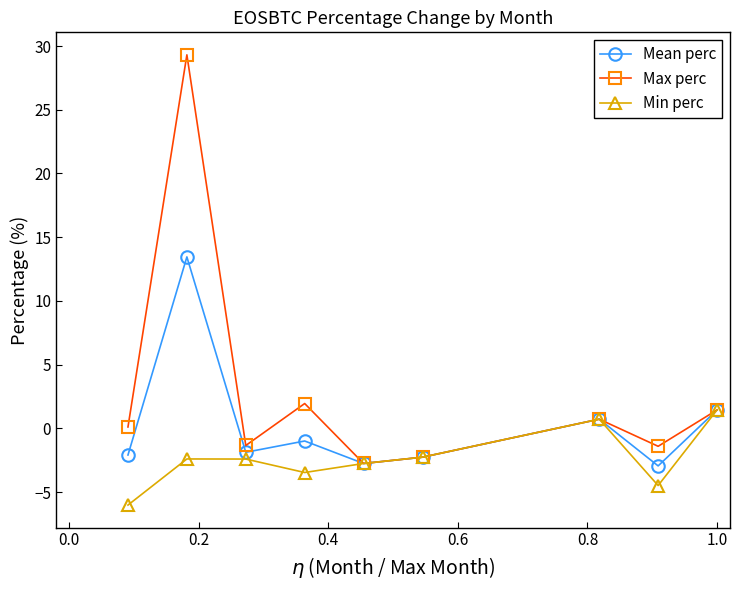

How many positive values does the Min perc series have?

2